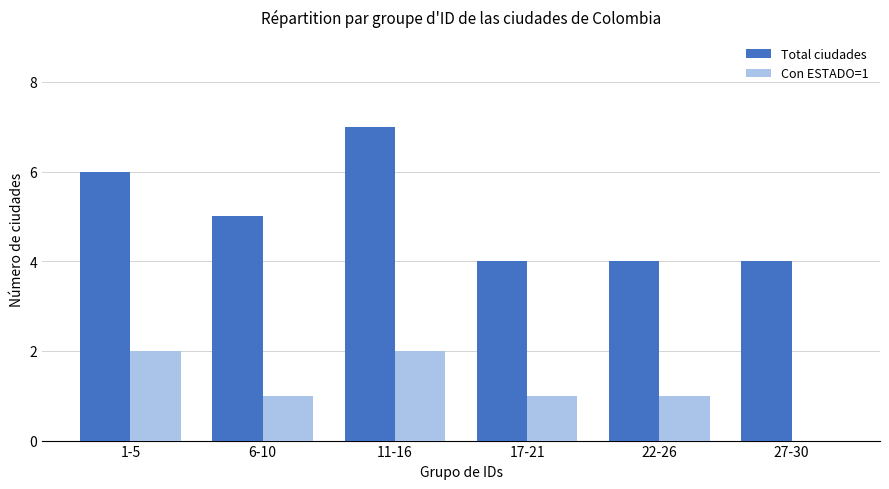

At which category is the sum across all series the highest?

11-16